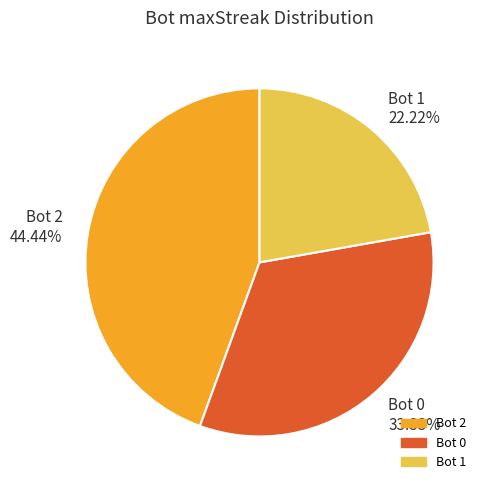

Is there any slice that represents more than half of the pie?

No